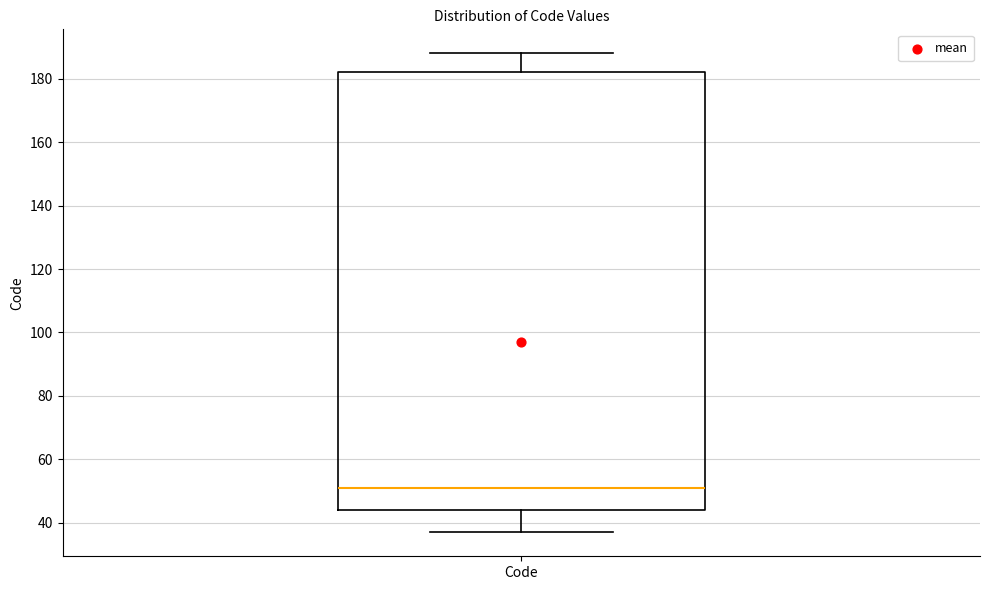

Read this box plot against the y-axis: the position of the median line, the range covered by the box, and the ends of both whiskers. The values are not printed on the chart, so give them approximately, as read against the axis.

median 52, box 44 to 182, whiskers 38 to 188